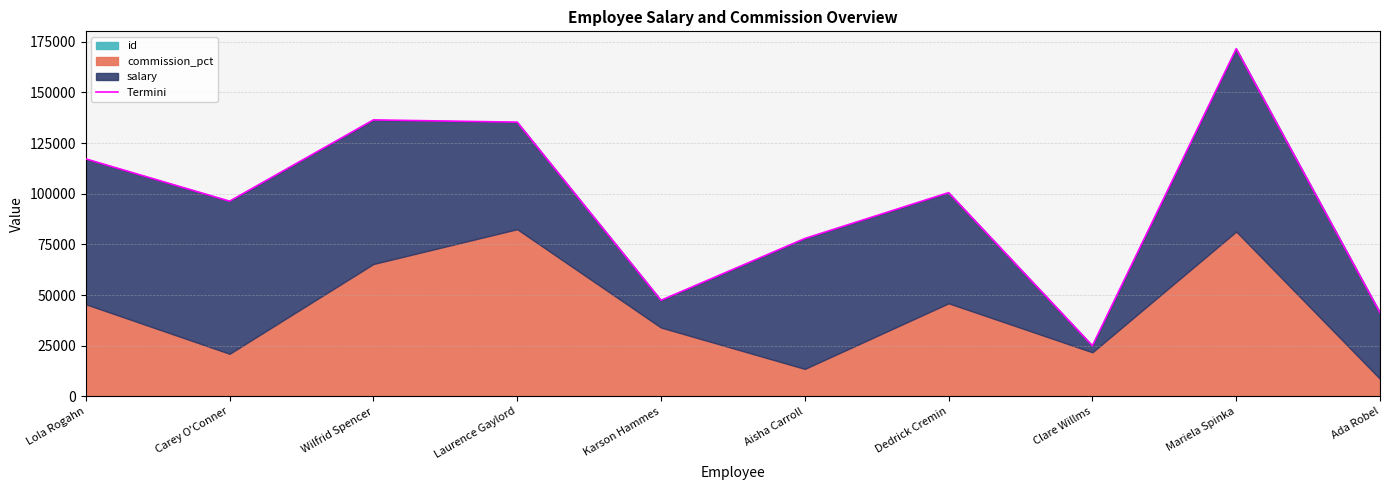

True or false: there are more than 2 points higher than both neighbors.

True